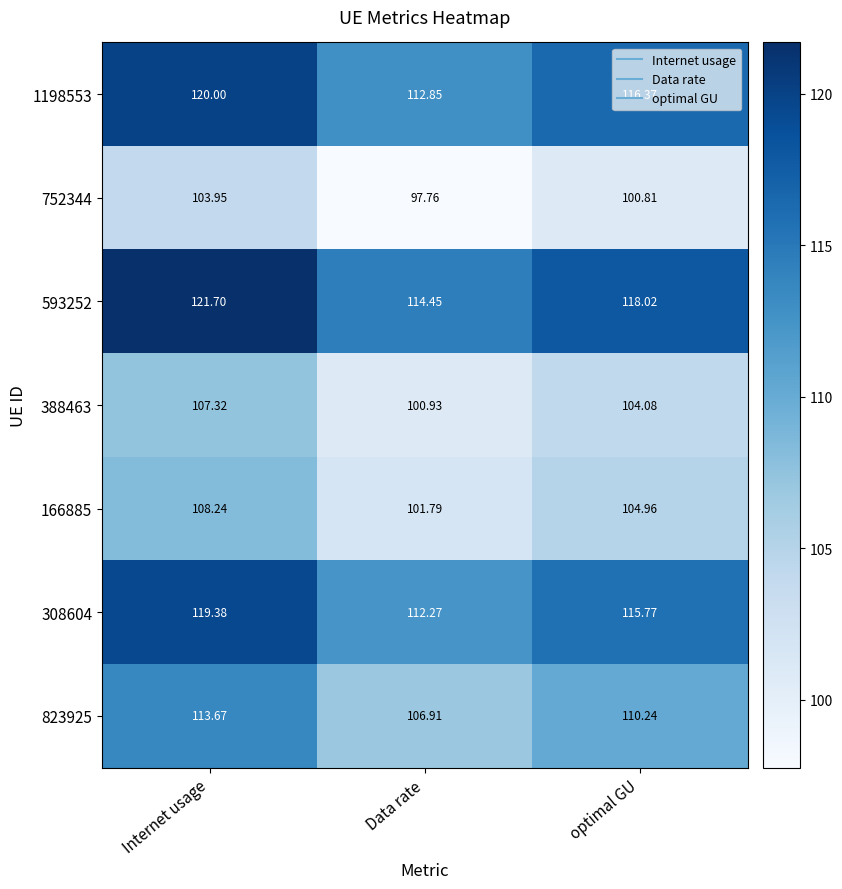

At which label does 593252 first exceed 118?

Internet usage